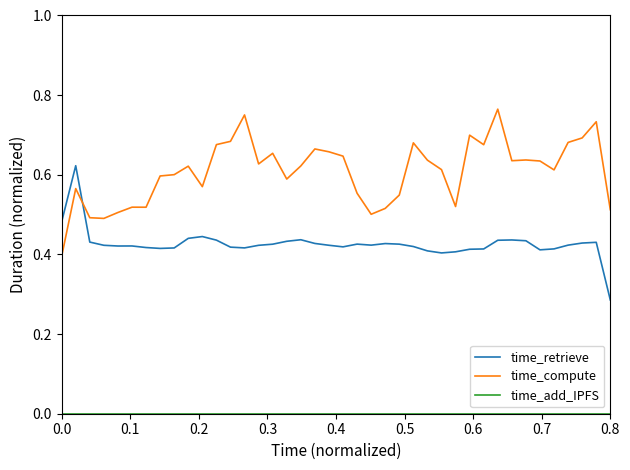

How many times do time_retrieve and time_compute cross each other?

1